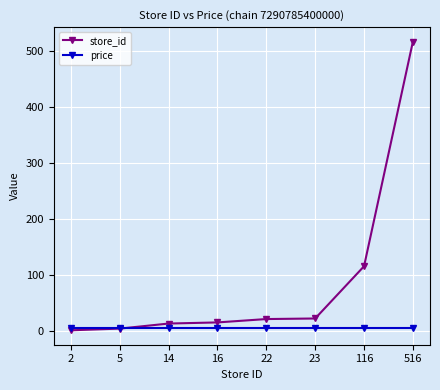

List the series in order of their peak value, lowest first.

price, store_id